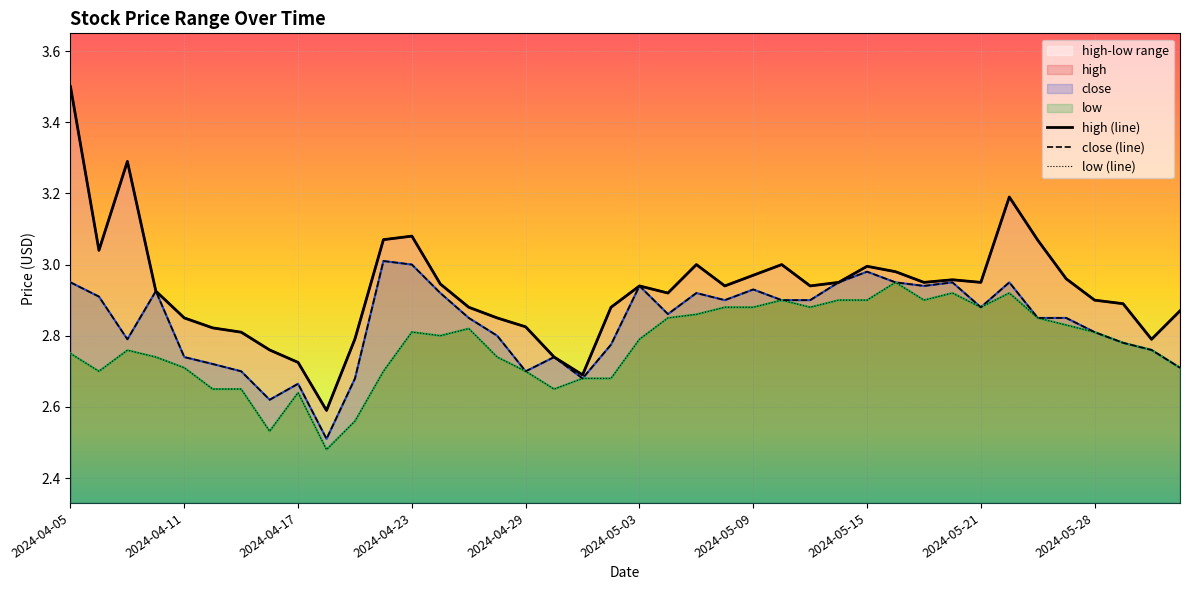

True or false: high has more than 1 interior local peaks.

True